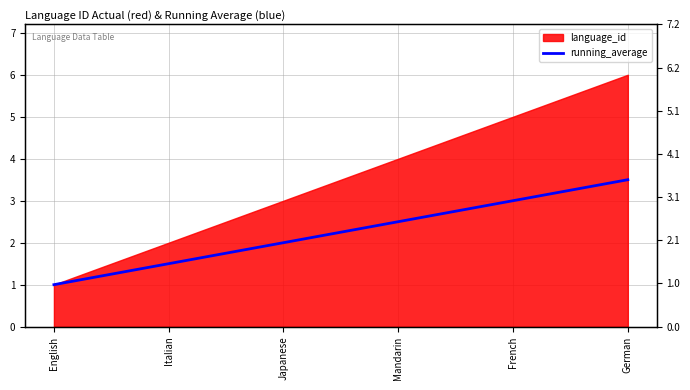

Where does the data first go above 2?

Mandarin